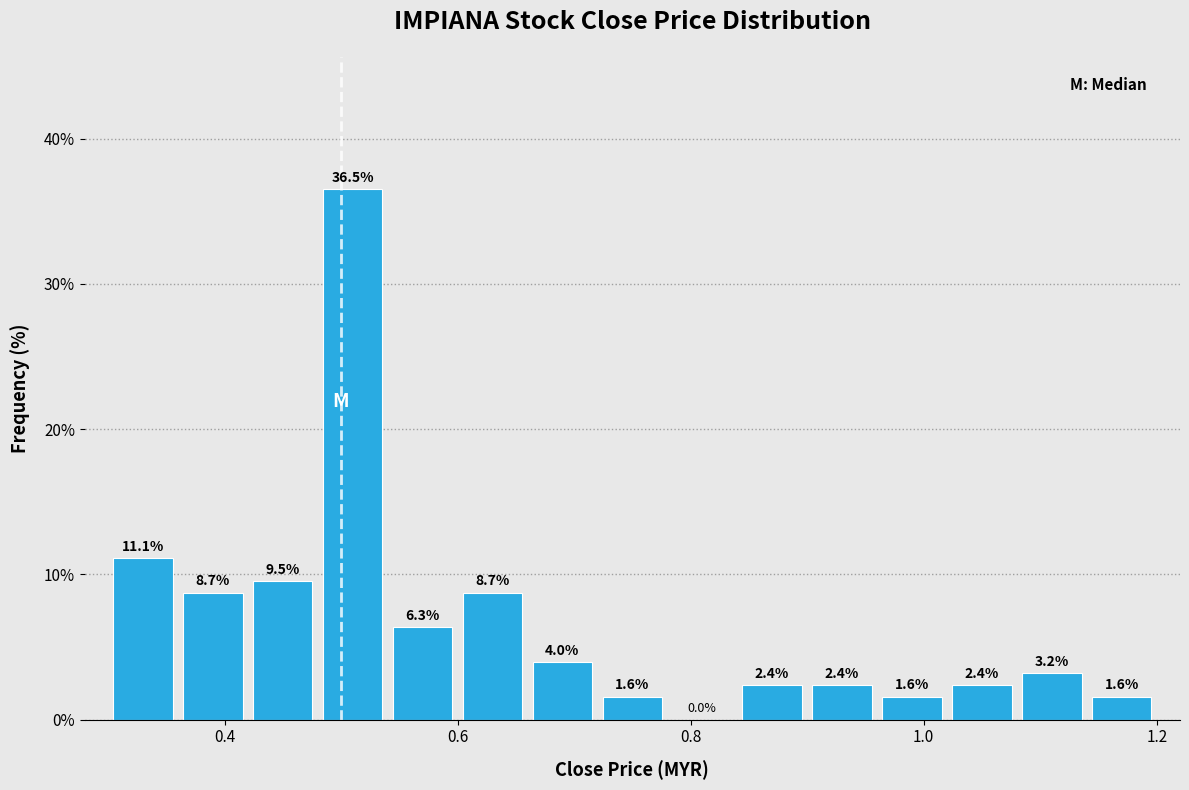

Around what value on the x-axis is the tallest bar? Give the approximate position of its centre, as read against the axis.

0.52